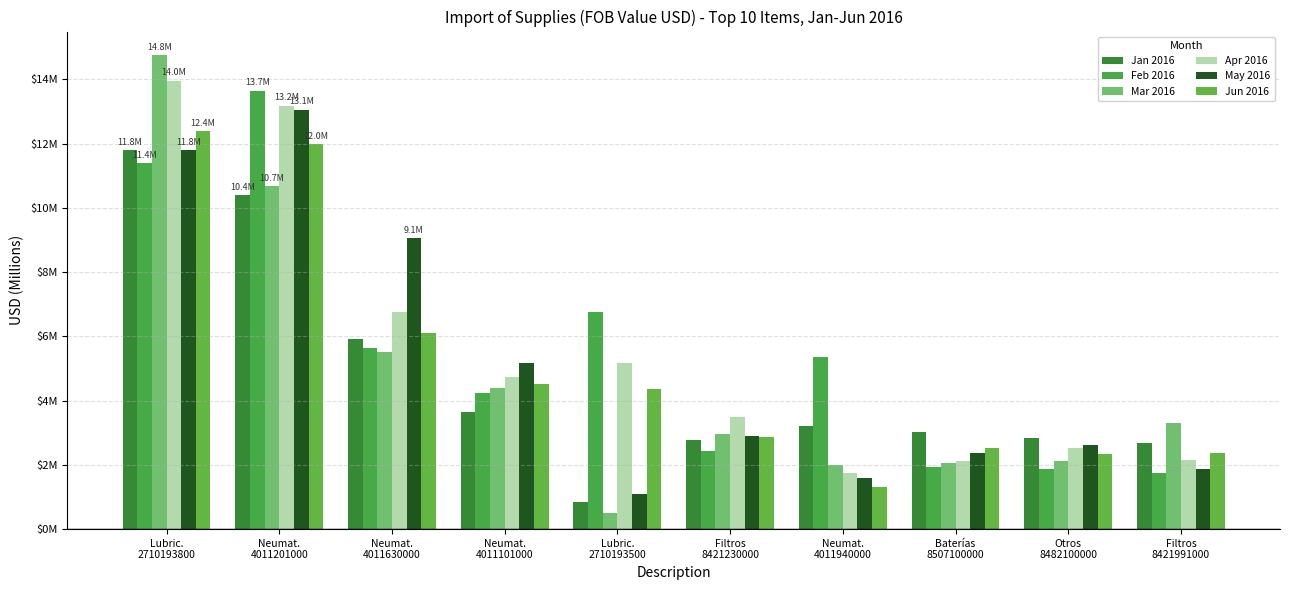

What is the total value across all series at Filtros
8421230000?

17.4